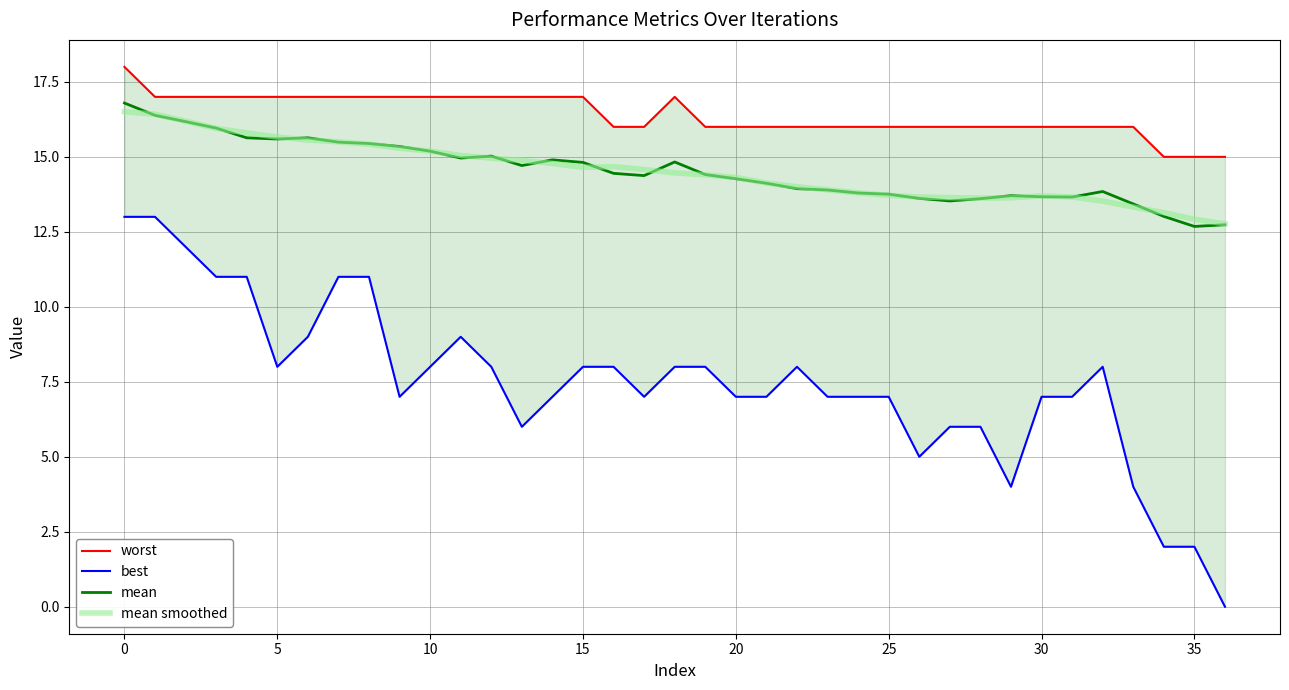

True or false: best and worst intersect in this chart.

False